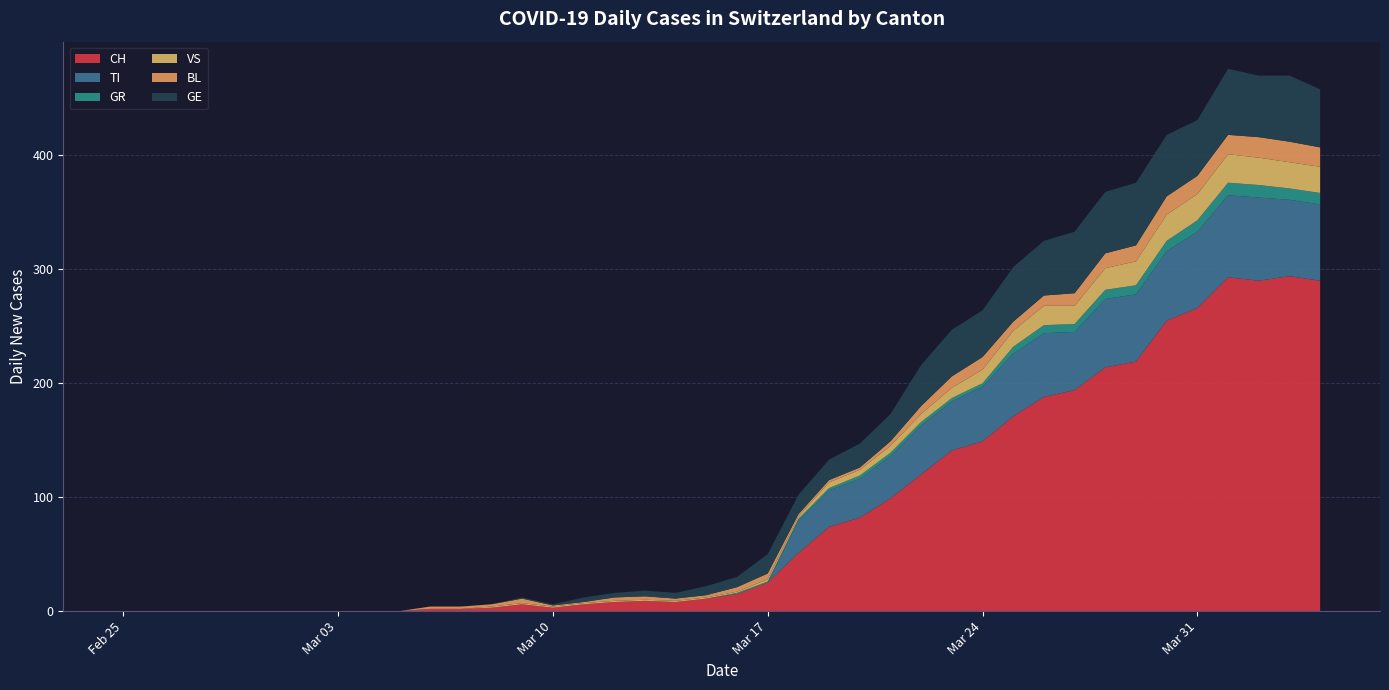

Reading left to right, transcribe all the data shown in this chart.

CH: 0	0	0	0	0	0	0	0	0	0	2	2	3	6	3	6	8	9	8	11	15	25	51	74	82	99	120	141	149	171	188	194	214	219	255	266	293	290	294	290
TI: 0	0	0	0	0	0	0	0	0	0	0	0	0	0	0	0	0	0	0	0	0	0	28	32	34	37	43	43	48	55	56	51	60	59	61	67	72	73	67	67
GR: 0	0	0	0	0	0	0	0	0	0	0	0	0	0	0	0	0	0	0	0	1	1	2	2	3	3	3	3	3	6	7	7	8	8	9	10	11	11	10	10
VS: 0	0	0	0	0	0	0	0	0	0	0	0	1	1	1	1	1	1	1	1	1	2	2	5	5	6	7	9	12	14	17	16	19	21	23	23	25	24	23	23
BL: 0	0	0	0	0	0	0	0	0	0	2	2	2	4	1	1	3	3	2	2	4	5	2	2	2	4	7	10	11	8	9	11	13	14	16	16	17	18	18	17
GE: 0	0	0	0	0	0	0	0	0	0	0	0	0	1	1	4	4	5	5	8	9	17	17	18	21	24	36	41	41	48	48	54	54	55	54	49	58	54	58	51